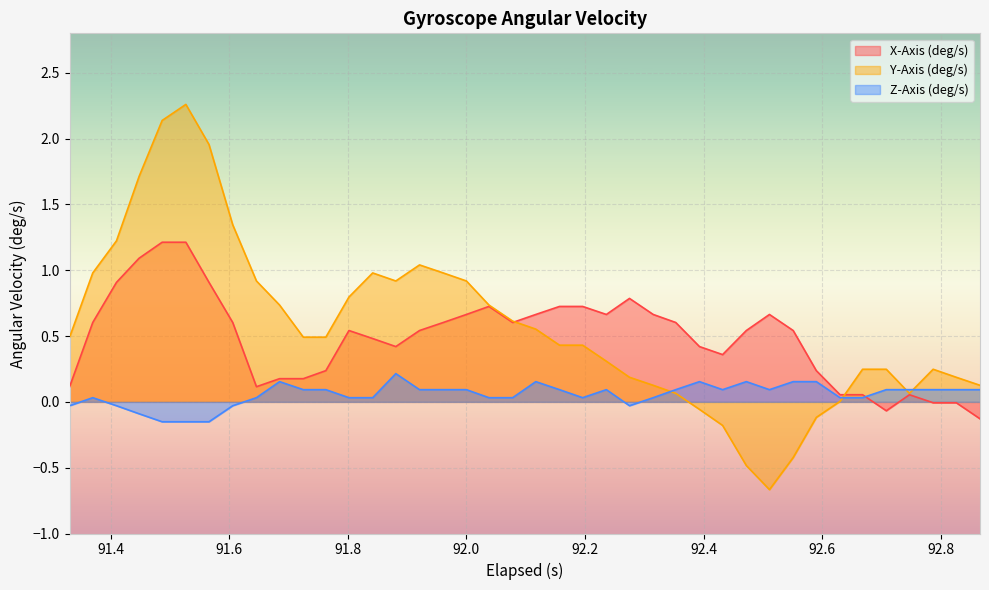

Rank the series by their average value, from lowest to highest.

Z-Axis (deg/s), X-Axis (deg/s), Y-Axis (deg/s)